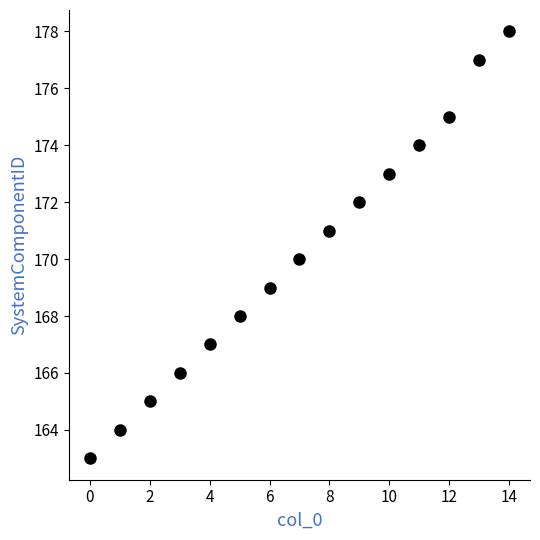

What is the range of Y values (max minus min)?

15